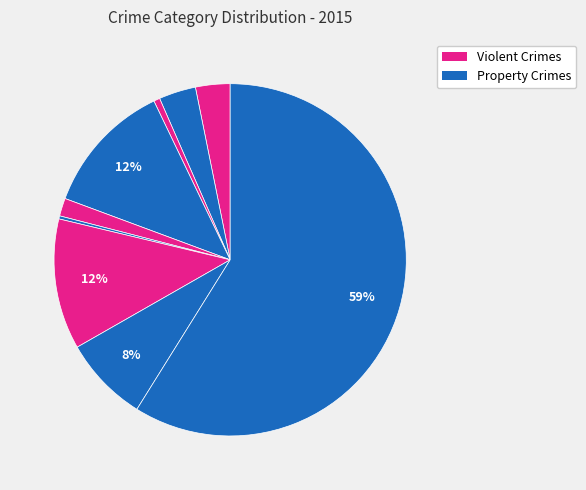

Count the number of slices in the pie.

9